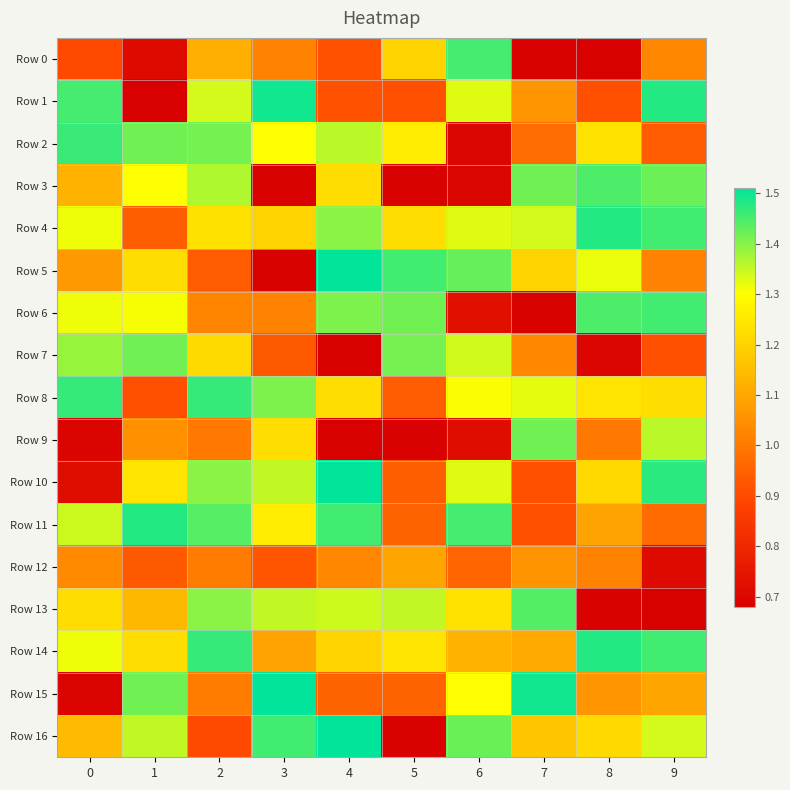

Count the number of data series in this chart.

17